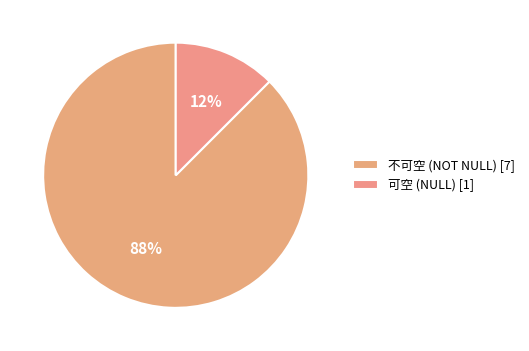

Count the number of slices in the pie.

2